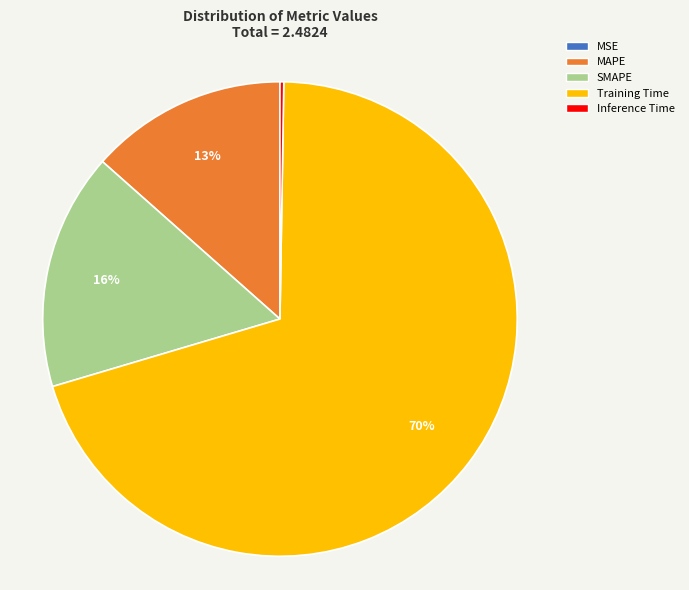

Combined, do SMAPE and MAPE account for over 50%?

No